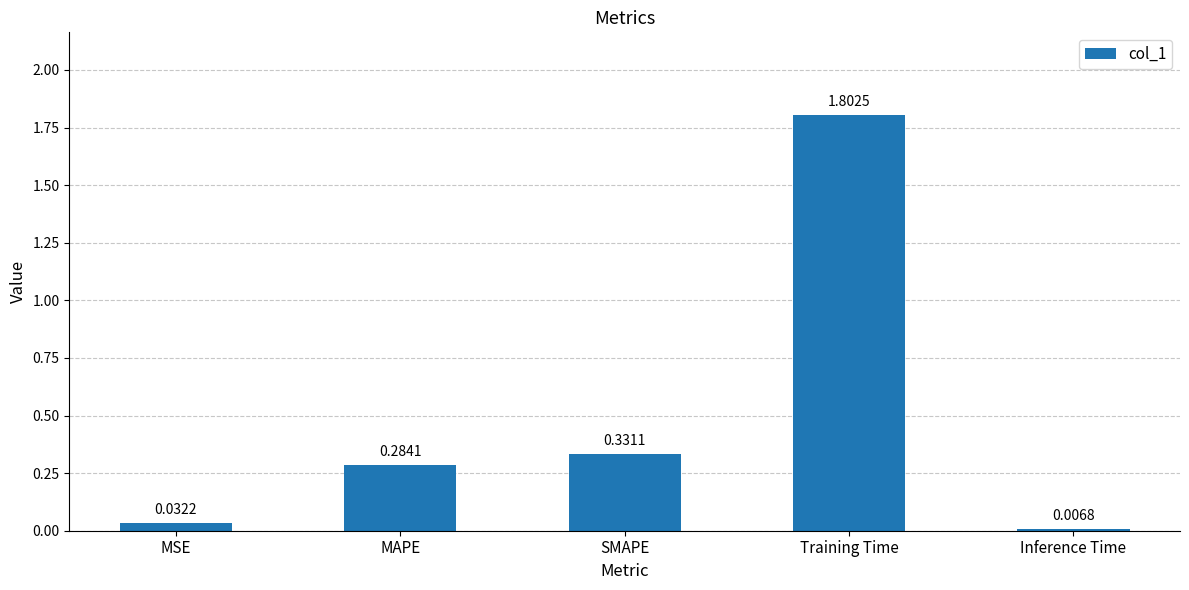

What is the change in value from MSE to MAPE?

+0.3